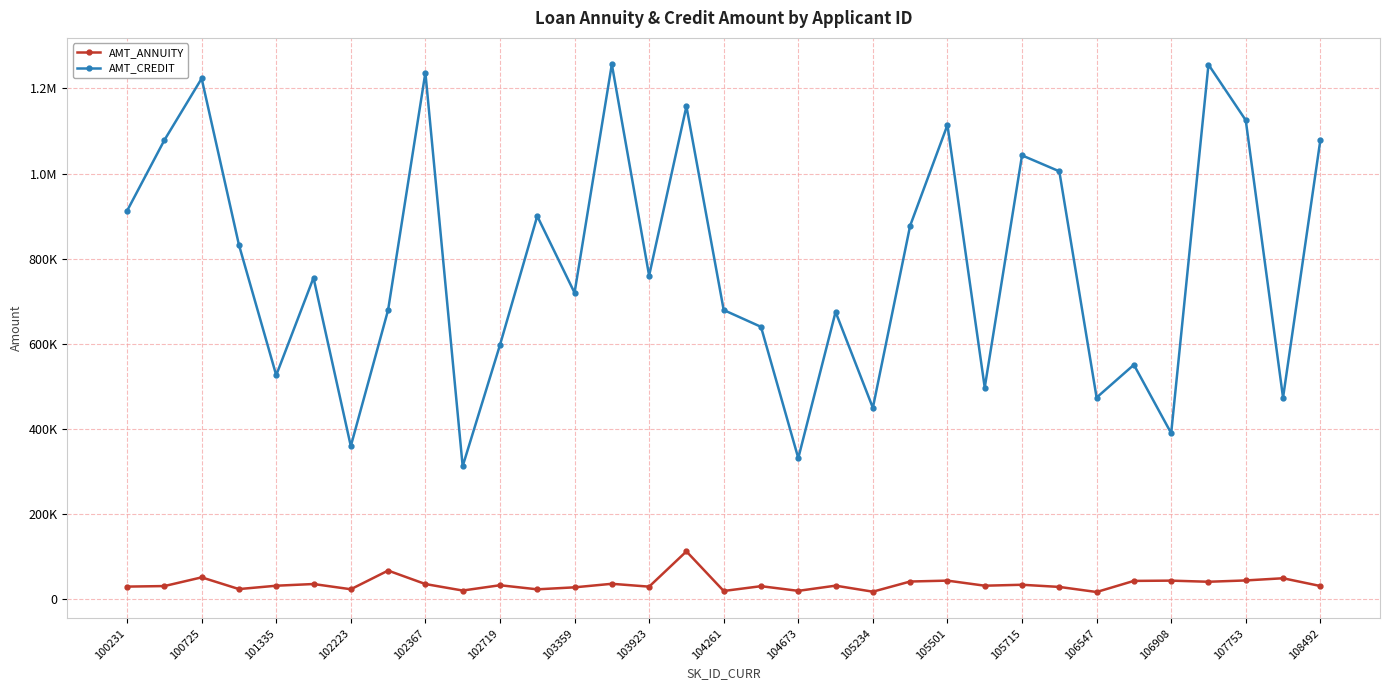

What is the difference between the second highest and minimum values in the AMT_CREDIT series?

942840.0